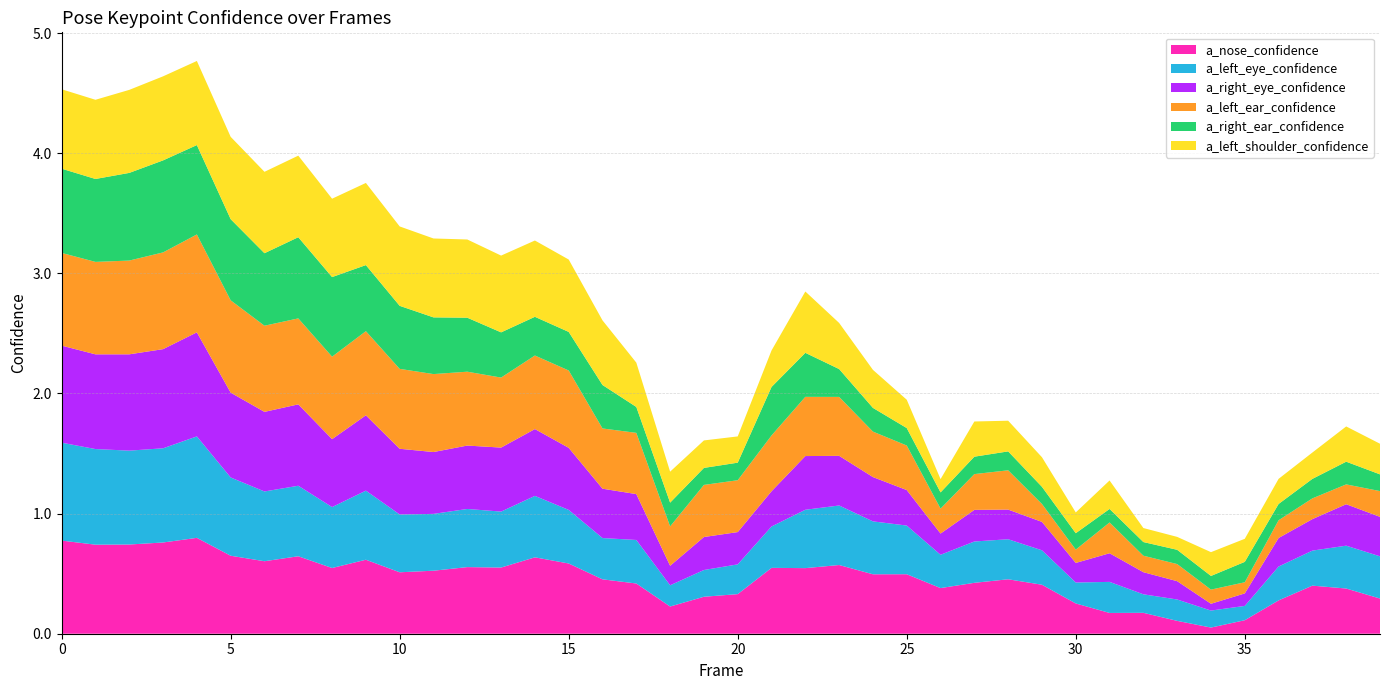

Reading left to right, transcribe all the data shown in this chart.

a_nose_confidence: 0=0.8	1=0.7	2=0.7	3=0.8	4=0.8	5=0.6	6=0.6	7=0.6	8=0.5	9=0.6	10=0.5	11=0.5	12=0.6	13=0.6	14=0.6	15=0.6	16=0.5	17=0.4	18=0.2	19=0.3	20=0.3	21=0.5	22=0.5	23=0.6	24=0.5	25=0.5	26=0.4	27=0.4	28=0.5	29=0.4	30=0.3	31=0.2	32=0.2	33=0.1	34=0.1	35=0.1	36=0.3	37=0.4	38=0.4	39=0.3
a_left_eye_confidence: 0=0.8	1=0.8	2=0.8	3=0.8	4=0.8	5=0.7	6=0.6	7=0.6	8=0.5	9=0.6	10=0.5	11=0.5	12=0.5	13=0.5	14=0.5	15=0.4	16=0.3	17=0.4	18=0.2	19=0.2	20=0.2	21=0.3	22=0.5	23=0.5	24=0.4	25=0.4	26=0.3	27=0.3	28=0.3	29=0.3	30=0.2	31=0.3	32=0.2	33=0.2	34=0.1	35=0.1	36=0.3	37=0.3	38=0.4	39=0.4
a_right_eye_confidence: 0=0.8	1=0.8	2=0.8	3=0.8	4=0.9	5=0.7	6=0.7	7=0.7	8=0.6	9=0.6	10=0.5	11=0.5	12=0.5	13=0.5	14=0.6	15=0.5	16=0.4	17=0.4	18=0.2	19=0.3	20=0.3	21=0.3	22=0.4	23=0.4	24=0.4	25=0.3	26=0.2	27=0.3	28=0.2	29=0.2	30=0.2	31=0.2	32=0.2	33=0.2	34=0.1	35=0.1	36=0.2	37=0.3	38=0.3	39=0.3
a_left_ear_confidence: 0=0.8	1=0.8	2=0.8	3=0.8	4=0.8	5=0.8	6=0.7	7=0.7	8=0.7	9=0.7	10=0.7	11=0.6	12=0.6	13=0.6	14=0.6	15=0.6	16=0.5	17=0.5	18=0.3	19=0.4	20=0.4	21=0.5	22=0.5	23=0.5	24=0.4	25=0.4	26=0.2	27=0.3	28=0.3	29=0.1	30=0.1	31=0.3	32=0.1	33=0.1	34=0.1	35=0.1	36=0.1	37=0.2	38=0.2	39=0.2
a_right_ear_confidence: 0=0.7	1=0.7	2=0.7	3=0.8	4=0.7	5=0.7	6=0.6	7=0.7	8=0.7	9=0.5	10=0.5	11=0.5	12=0.4	13=0.4	14=0.3	15=0.3	16=0.4	17=0.2	18=0.2	19=0.1	20=0.1	21=0.4	22=0.4	23=0.2	24=0.2	25=0.1	26=0.1	27=0.1	28=0.2	29=0.1	30=0.1	31=0.1	32=0.1	33=0.1	34=0.1	35=0.2	36=0.1	37=0.2	38=0.2	39=0.1
a_left_shoulder_confidence: 0=0.7	1=0.7	2=0.7	3=0.7	4=0.7	5=0.7	6=0.7	7=0.7	8=0.7	9=0.7	10=0.7	11=0.7	12=0.7	13=0.6	14=0.6	15=0.6	16=0.5	17=0.4	18=0.3	19=0.2	20=0.2	21=0.3	22=0.5	23=0.4	24=0.3	25=0.2	26=0.1	27=0.3	28=0.3	29=0.2	30=0.2	31=0.2	32=0.1	33=0.1	34=0.2	35=0.2	36=0.2	37=0.2	38=0.3	39=0.3